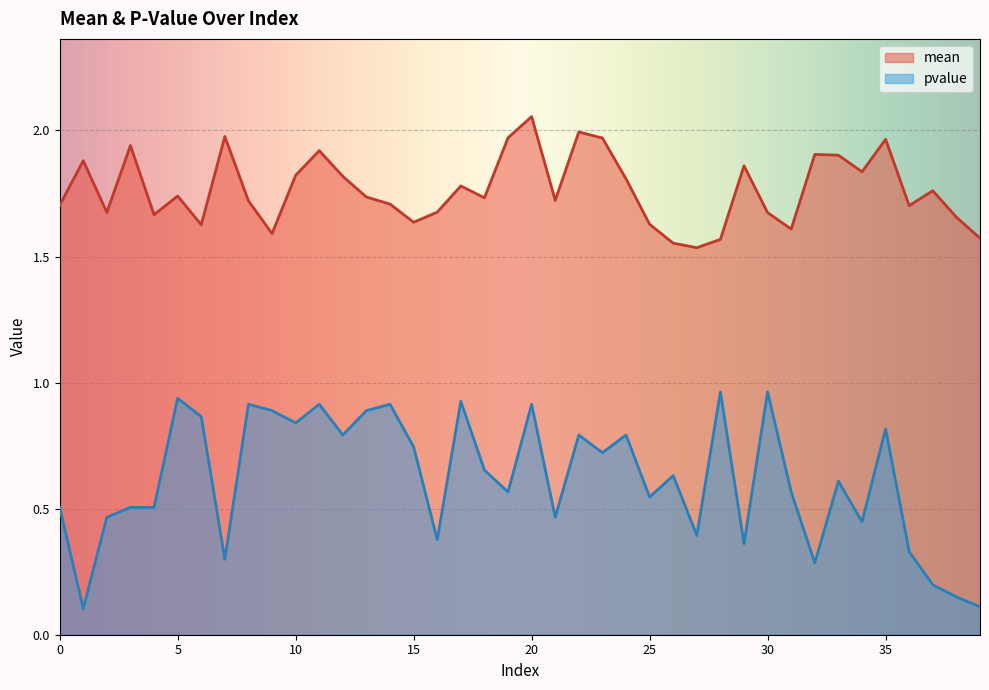

The mean series shows 1.6 at 9. True or false?

True